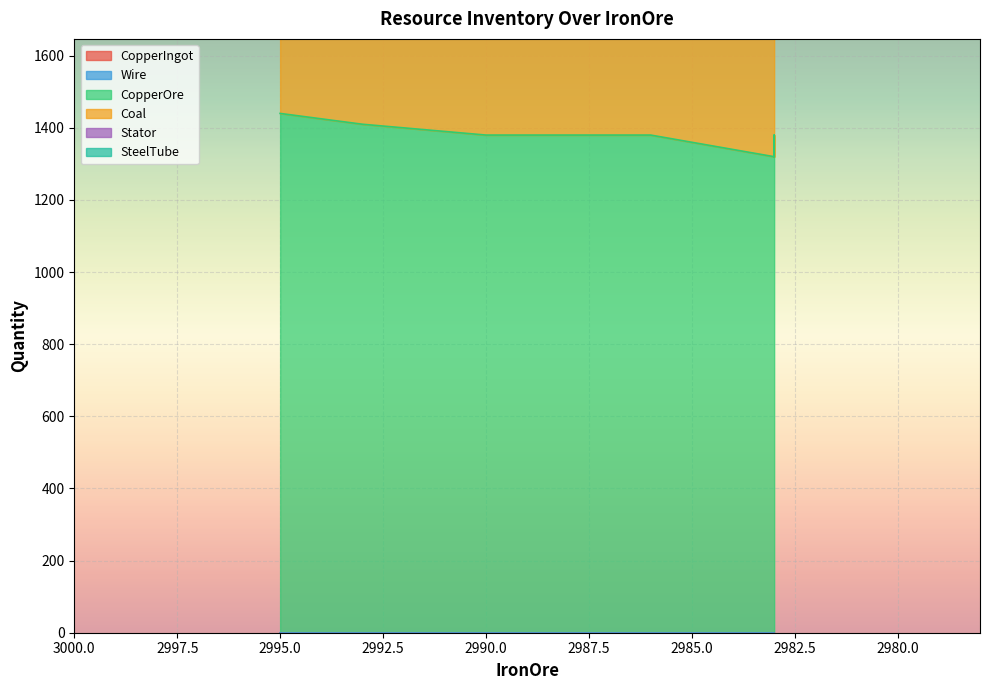

Between 2990 and 2983, which series saw the biggest shift?

CopperOre